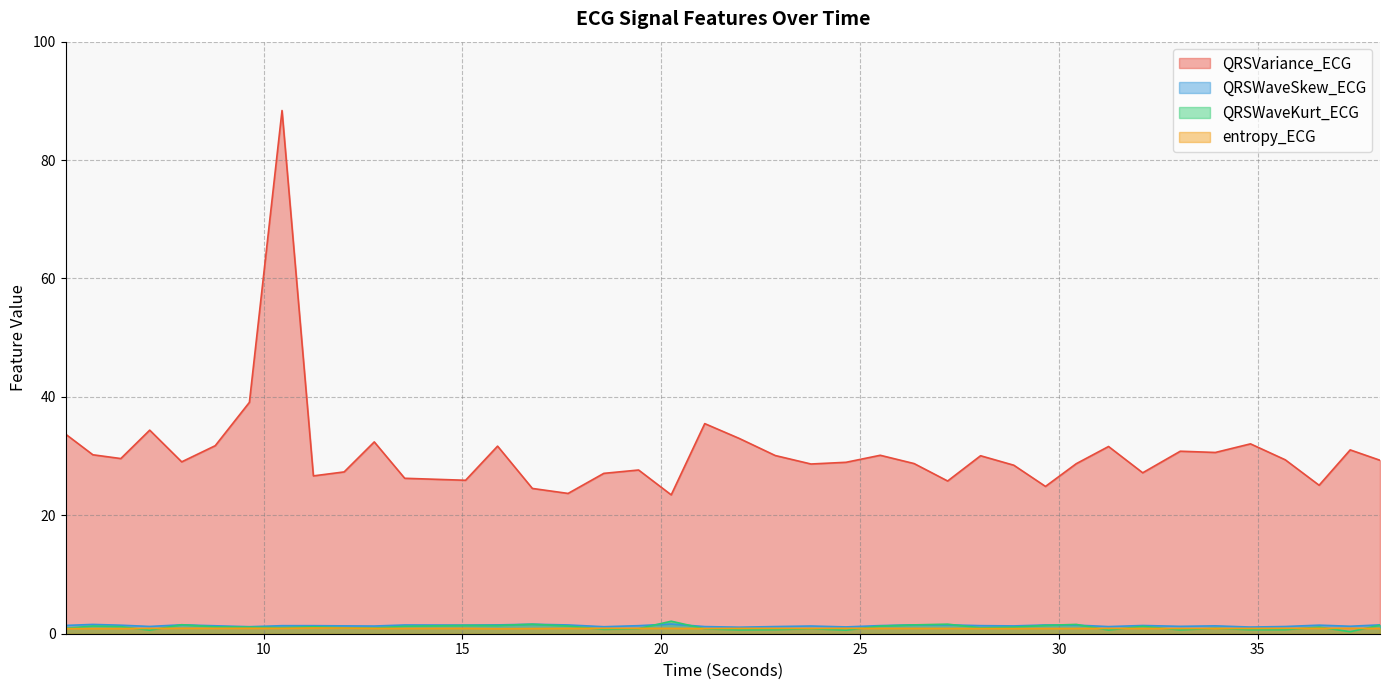

What is the difference between the QRSWaveKurt_ECG values at 24.6484375 and 12.78125?

0.4